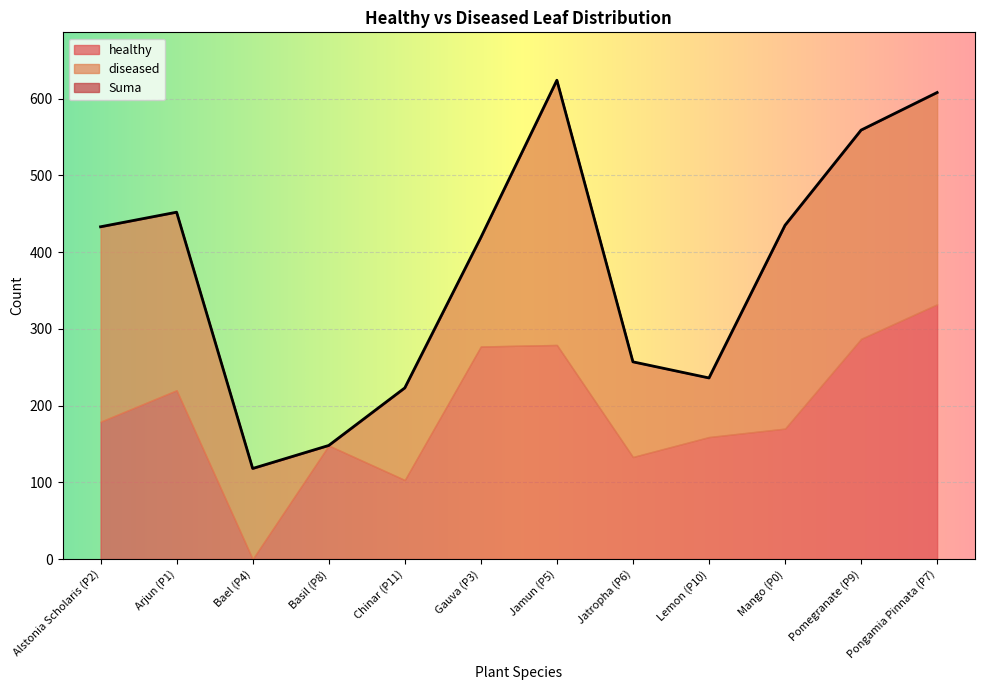

Which series has the largest total across all categories?

Suma